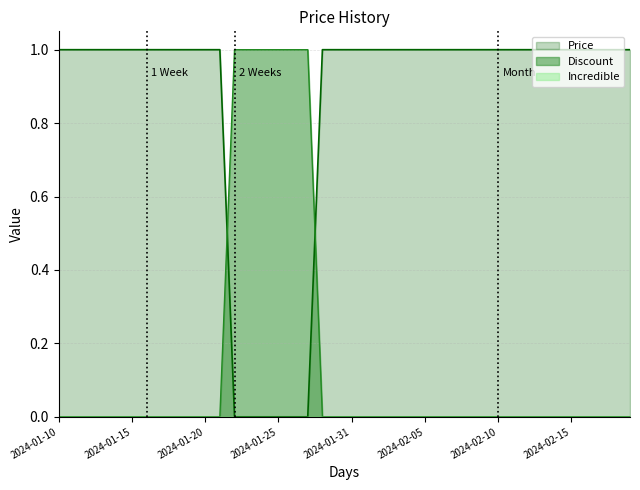

Reading left to right, list all the values displayed in this chart.

Price: 1.0	1.0	1.0	1.0	1.0	1.0	1.0	1.0	1.0	1.0	1.0	1.0	0.0	0.0	0.0	0.0	0.0	0.0	1.0	1.0	1.0	1.0	1.0	1.0	1.0	1.0	1.0	1.0	1.0	1.0	1.0	1.0	1.0	1.0	1.0	1.0	1.0	1.0	1.0	1.0
Discount: 0.0	0.0	0.0	0.0	0.0	0.0	0.0	0.0	0.0	0.0	0.0	0.0	1.0	1.0	1.0	1.0	1.0	1.0	0.0	0.0	0.0	0.0	0.0	0.0	0.0	0.0	0.0	0.0	0.0	0.0	0.0	0.0	0.0	0.0	0.0	0.0	0.0	0.0	0.0	0.0